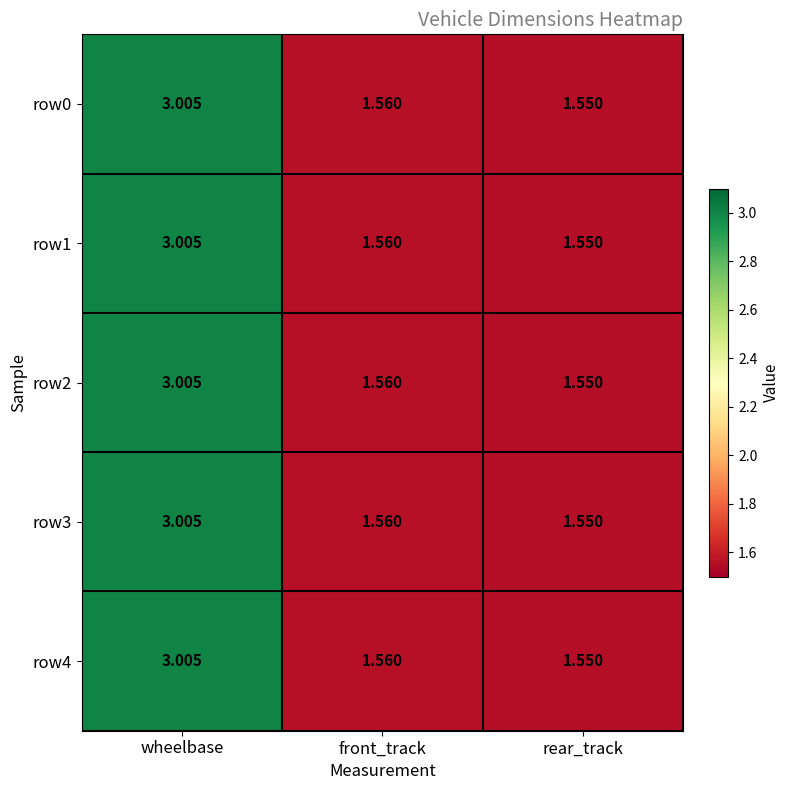

Where is row1 nearest to the value 2?

front_track